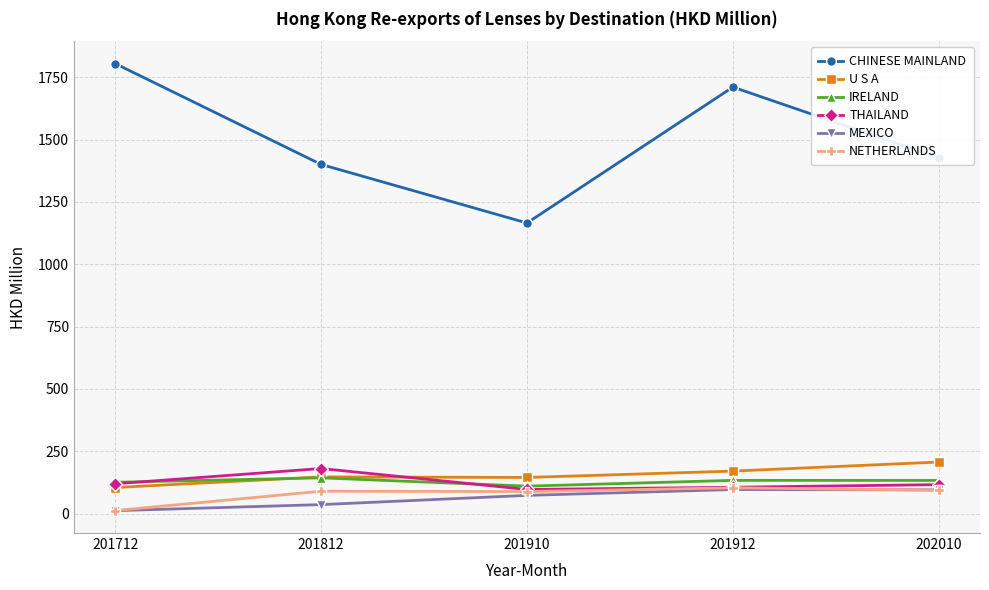

Read the IRELAND value at 202010.

133.1